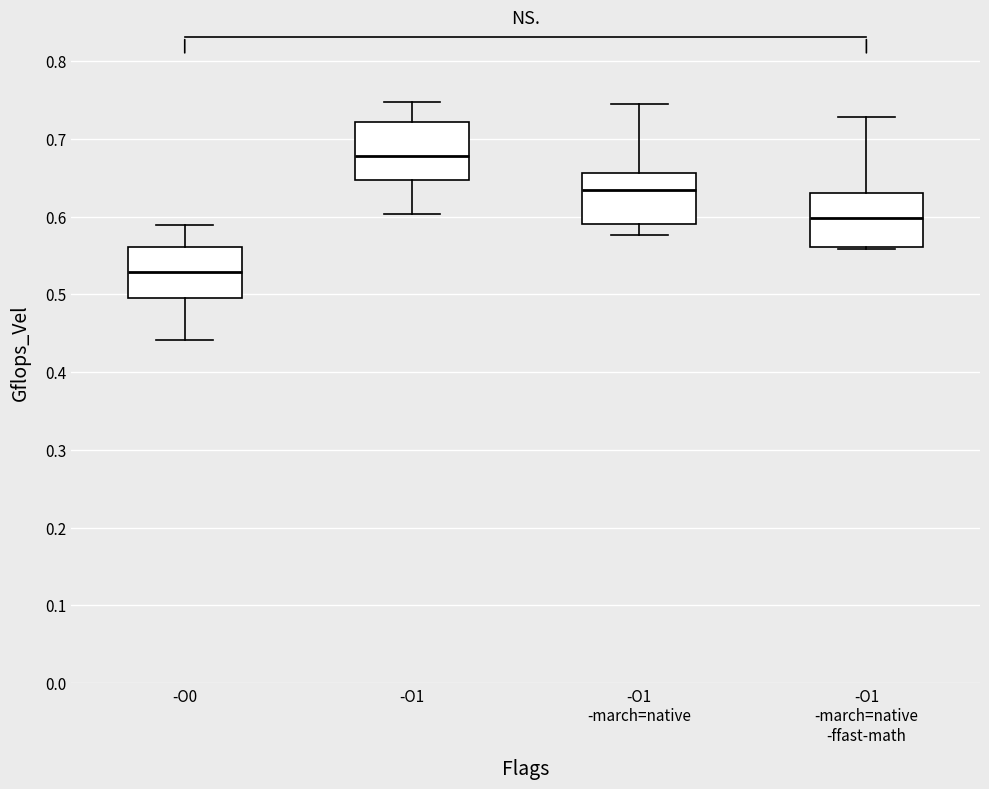

Which box has the highest median line?

-O1